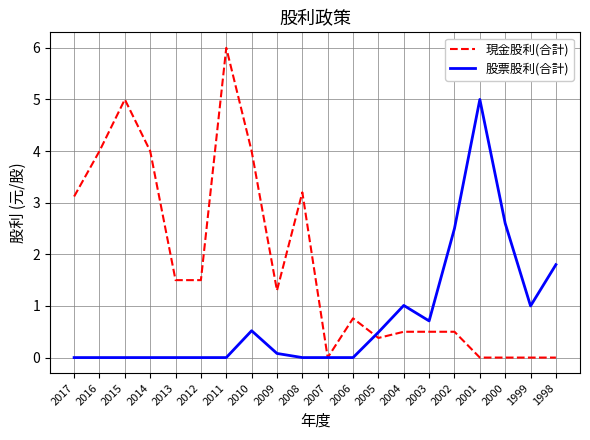

Where is 現金股利(合計) nearest to the value 3?

2017